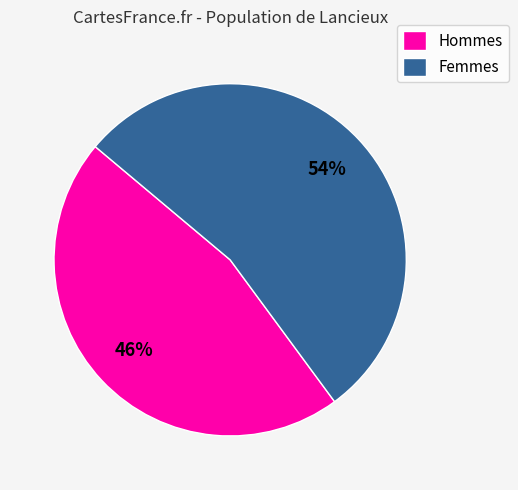

To the nearest percent, what portion does Hommes represent?

46%